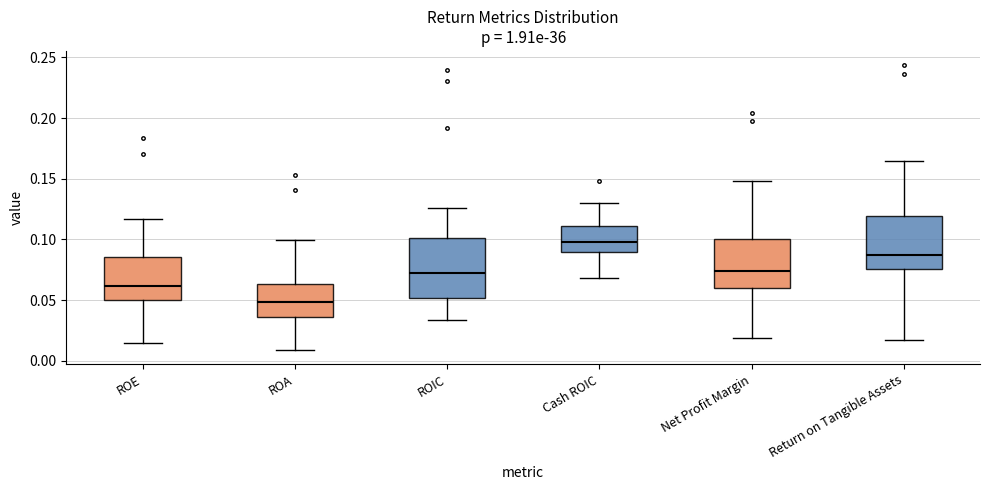

Reading left to right, read every box against the y-axis: the position of its median line, the range the box covers, and the ends of its whiskers. The values are not printed on the chart, so give them approximately, as read against the axis.

ROE: median 0.060, box 0.050 to 0.085, whiskers 0.015 to 0.115
ROA: median 0.050, box 0.035 to 0.065, whiskers 0.010 to 0.100
ROIC: median 0.075, box 0.050 to 0.100, whiskers 0.035 to 0.125
Cash ROIC: median 0.100, box 0.090 to 0.110, whiskers 0.070 to 0.130
Net Profit Margin: median 0.075, box 0.060 to 0.100, whiskers 0.020 to 0.150
Return on Tangible Assets: median 0.085, box 0.075 to 0.120, whiskers 0.015 to 0.165